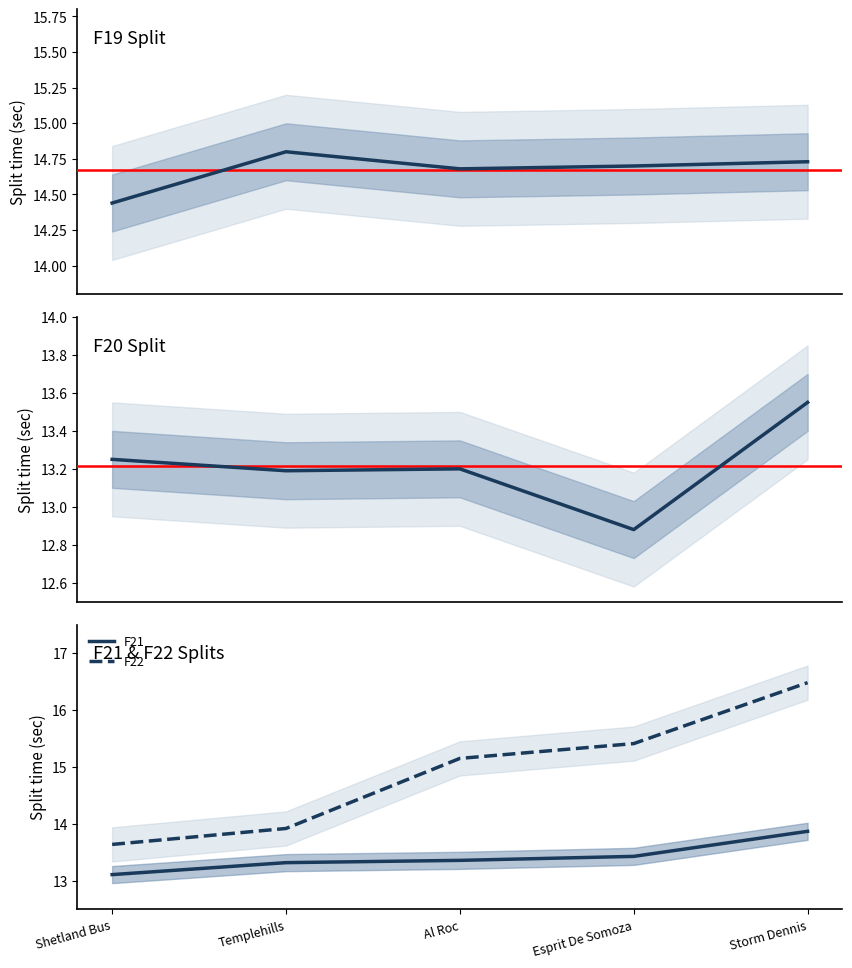

Reading left to right, what are all the values shown in this chart?

F19: 14.4	14.8	14.7	14.7	14.7
F20: 13.2	13.2	13.2	12.9	13.6
F21: 13.1	13.3	13.4	13.4	13.9
F22: 13.6	13.9	15.2	15.4	16.5